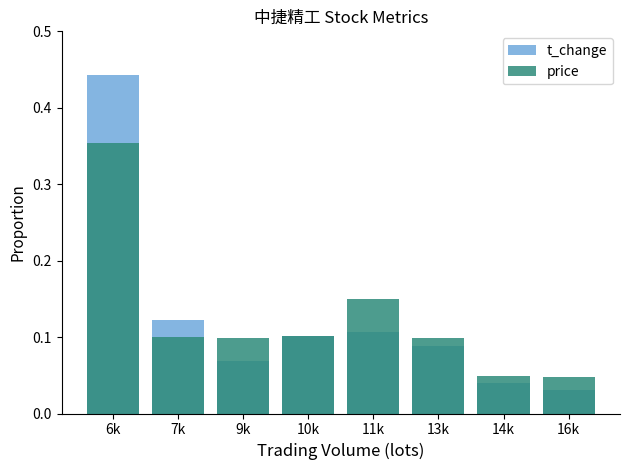

What is the difference between the maximum and minimum values in the t_change series?

0.4